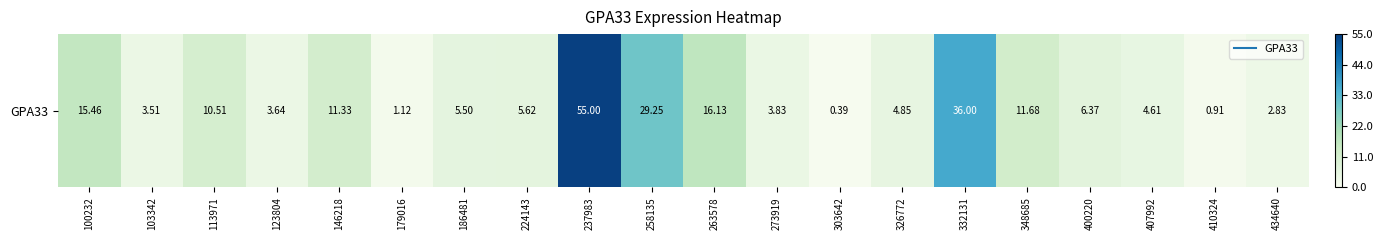

The chart shows a value of 1.3 at 410324. True or false?

False